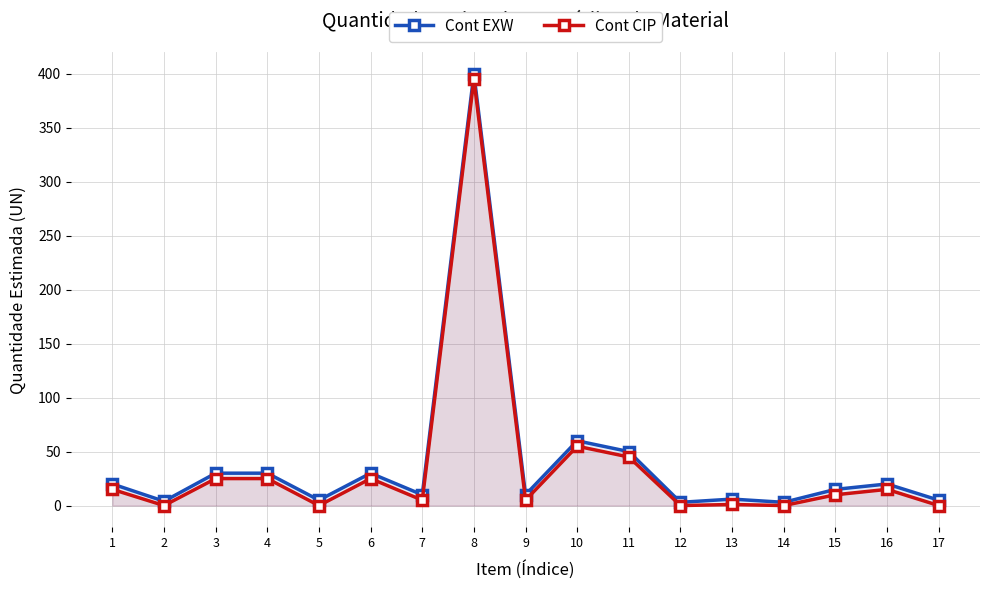

What is the difference between the highest and lowest values at 15?

5